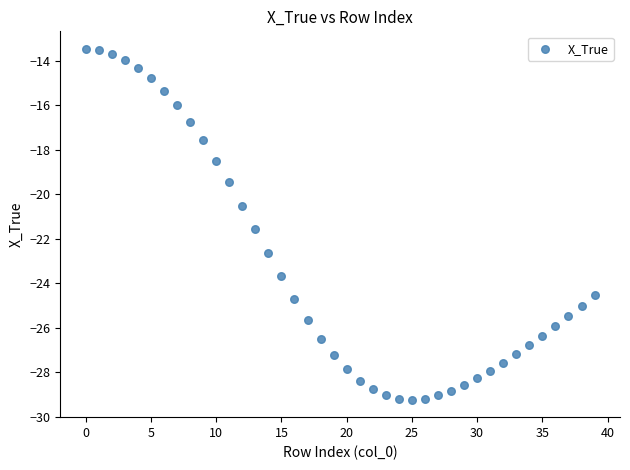

What is the range of Y values (max minus min)?

15.8